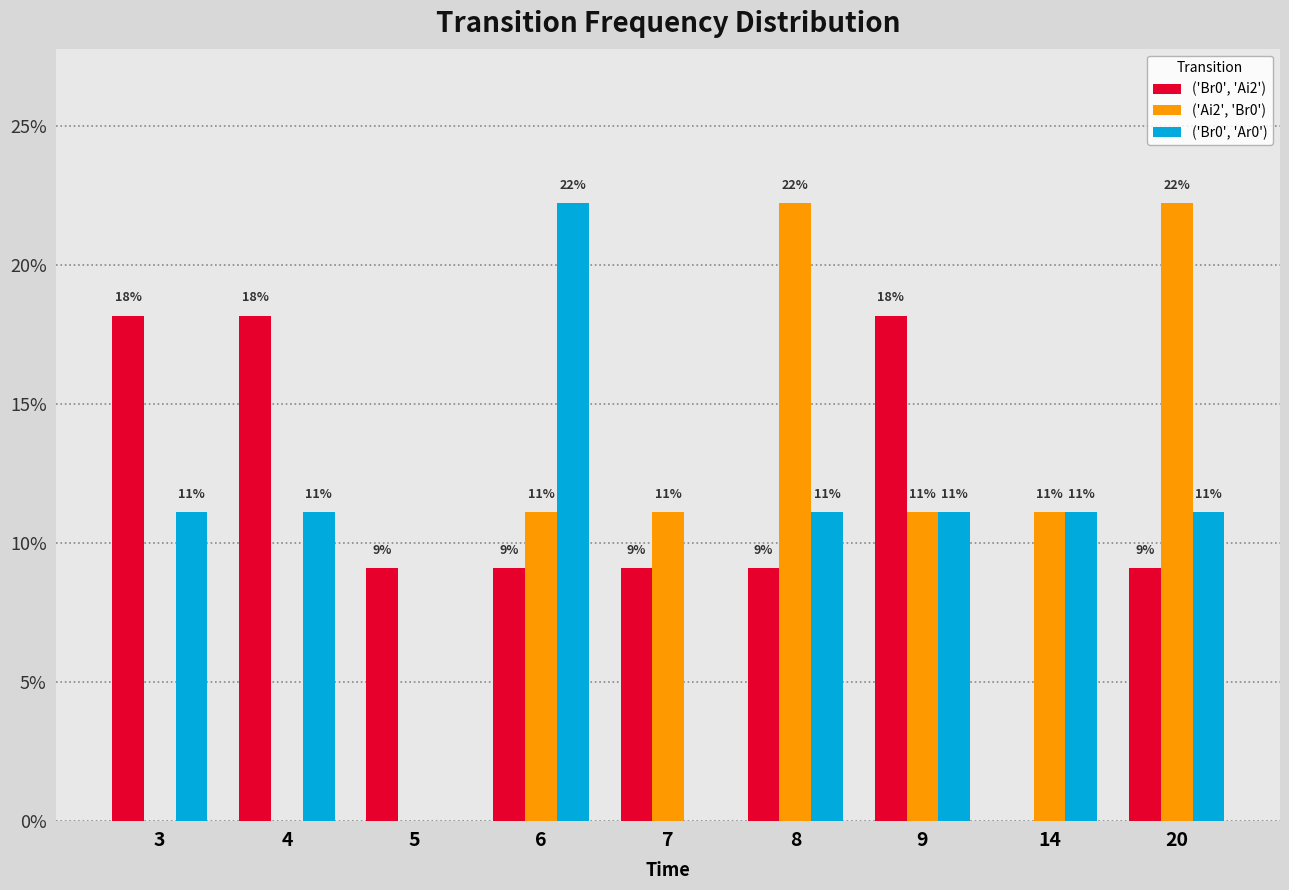

Does the chart contain stacked bars?

No